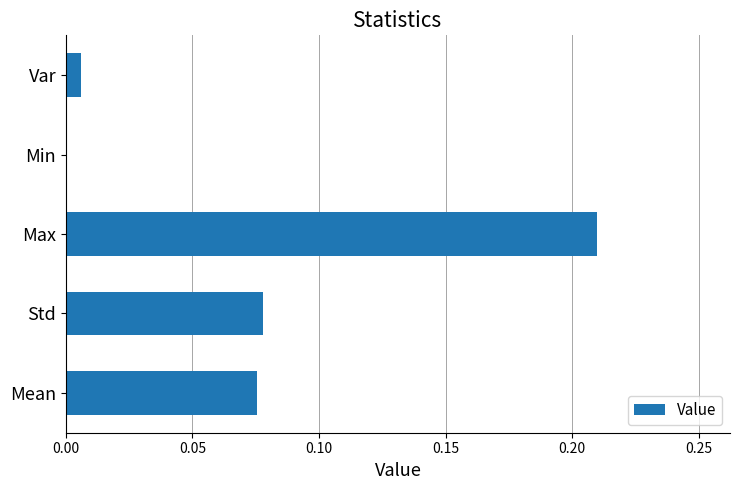

Between Std and Min, which is larger?

Std